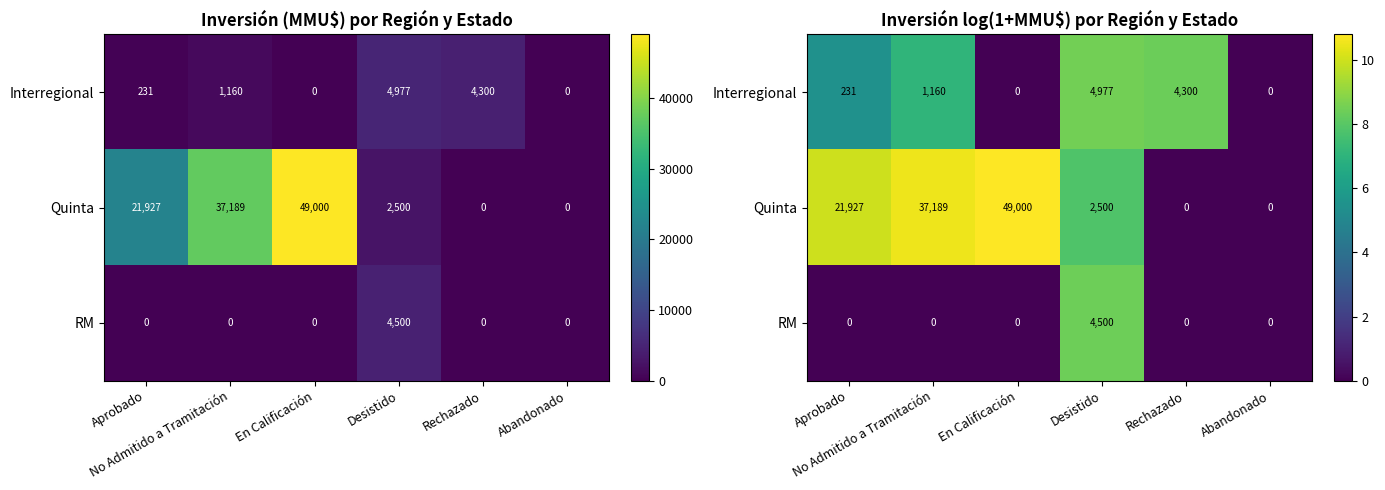

Which has a higher value, Aprobado or Desistido?

Desistido